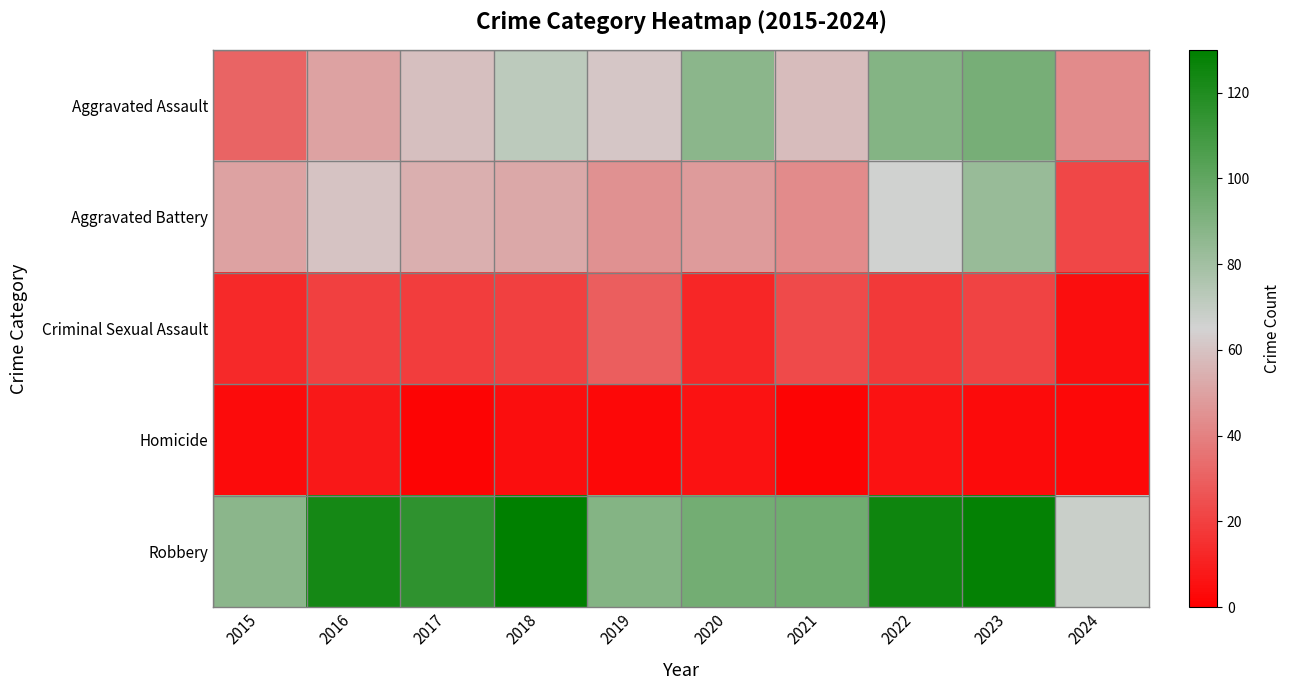

At how many categories does at least one series exceed 3?

10